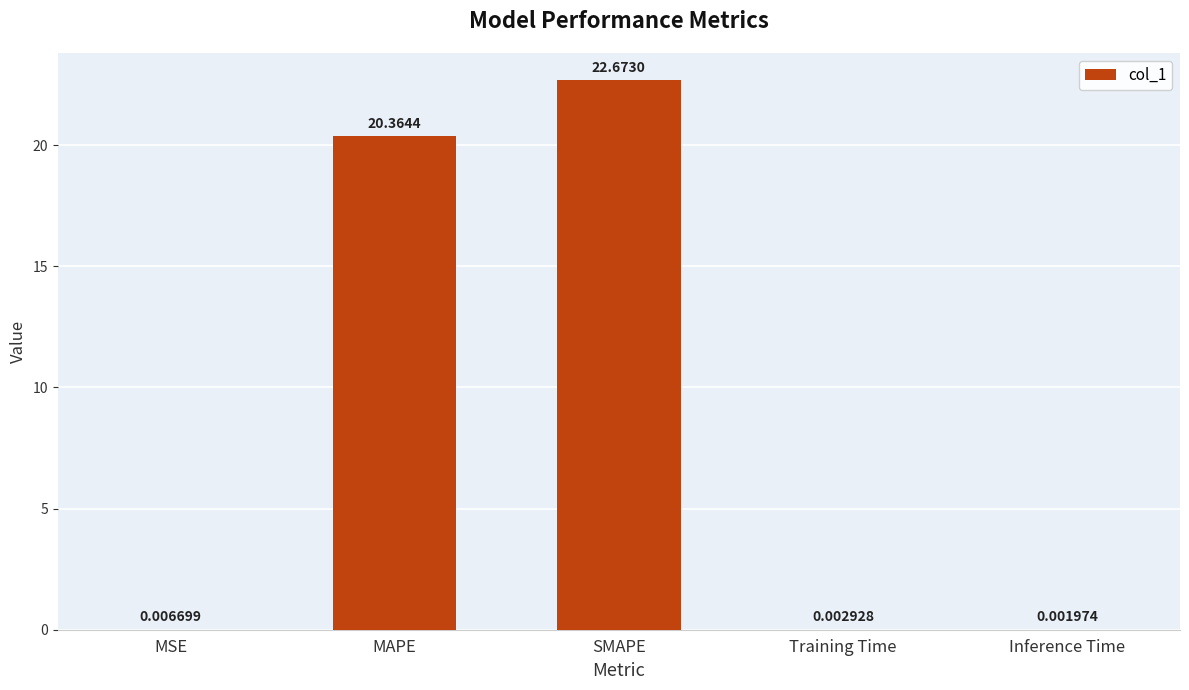

What is the sum of the values at MSE and SMAPE?

22.7